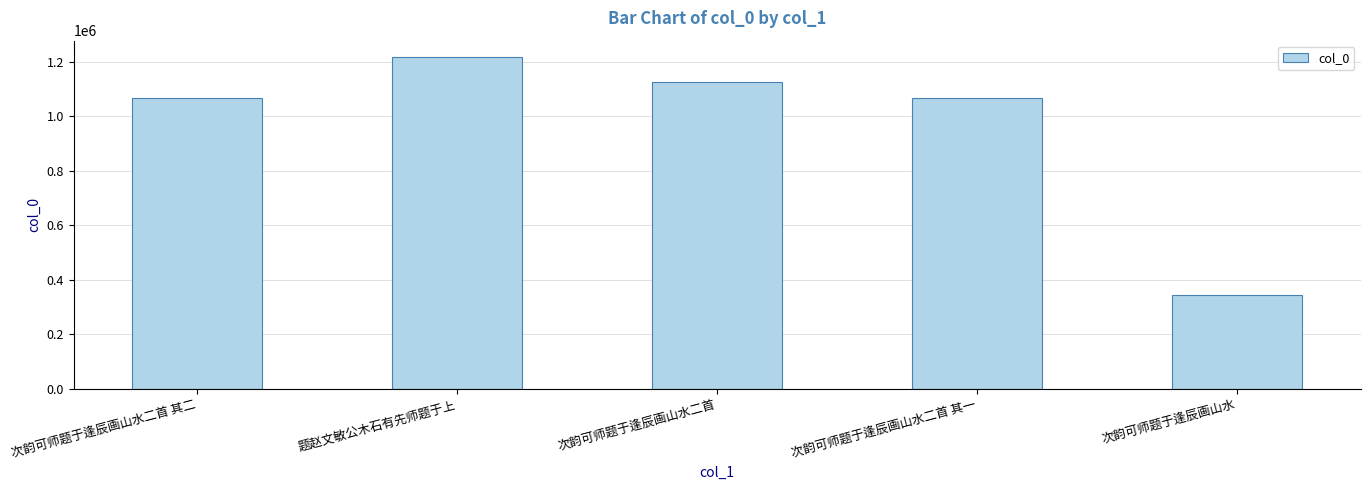

True or false: the data shows 1560428 at 次韵可师题于逢辰画山水二首.

False